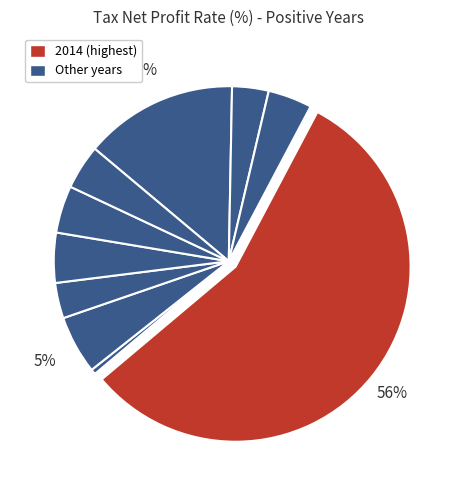

How many slices are in this pie chart?

10